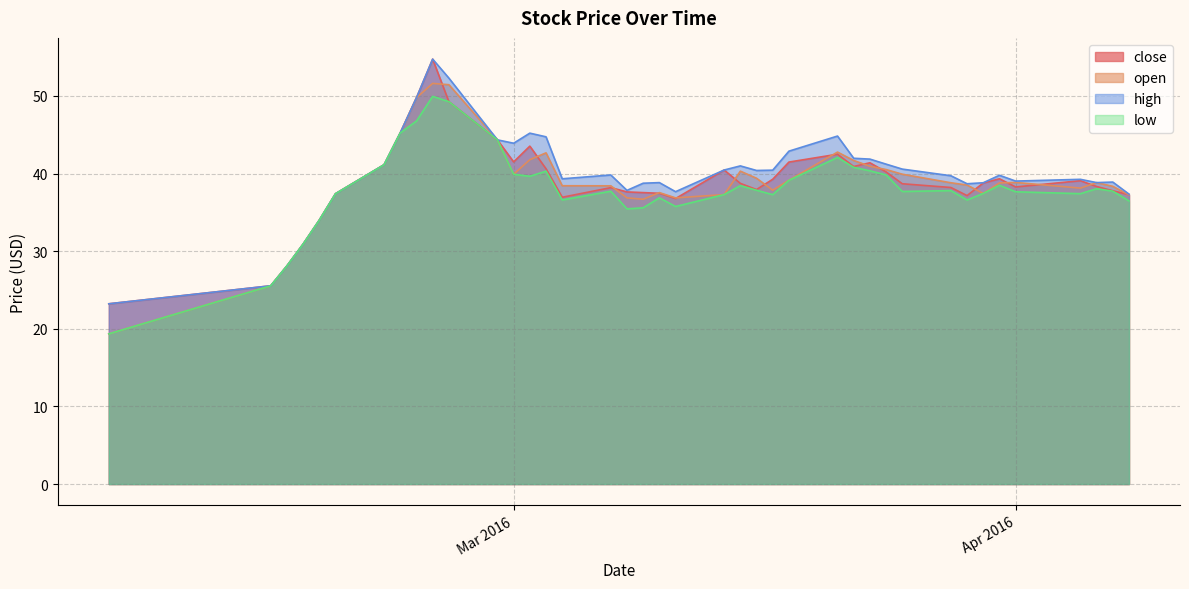

Which label corresponds to the largest value in the chart?

2016-02-25